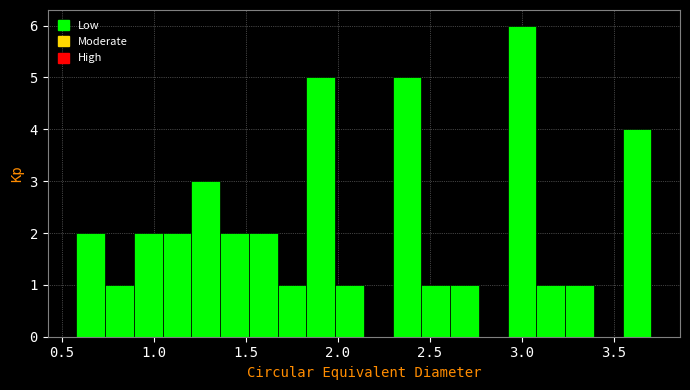

Read against the x-axis, roughly where is the centre of the tallest bar?

3.00